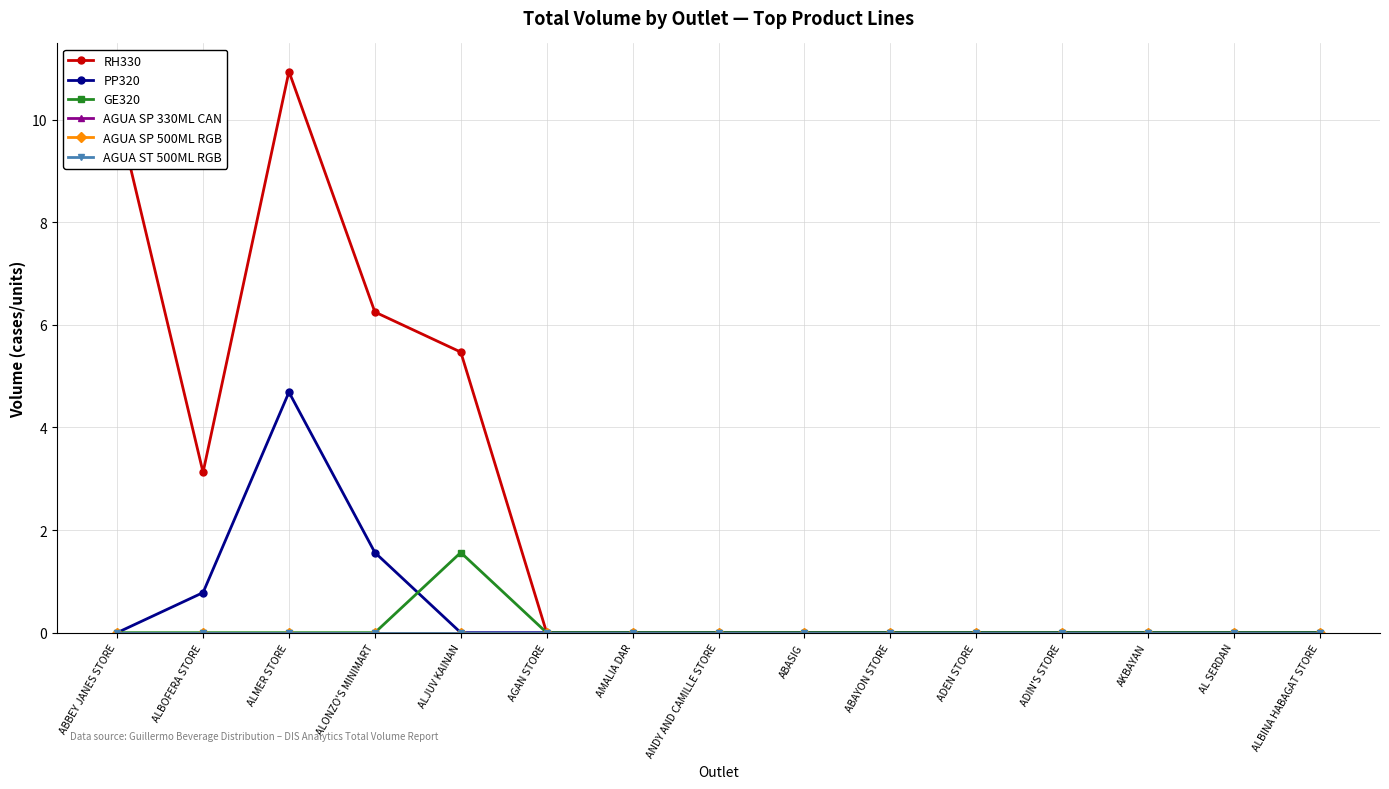

Is the value of AGUA ST 500ML RGB at ALMER STORE greater than the value of RH330 at AKBAYAN?

No